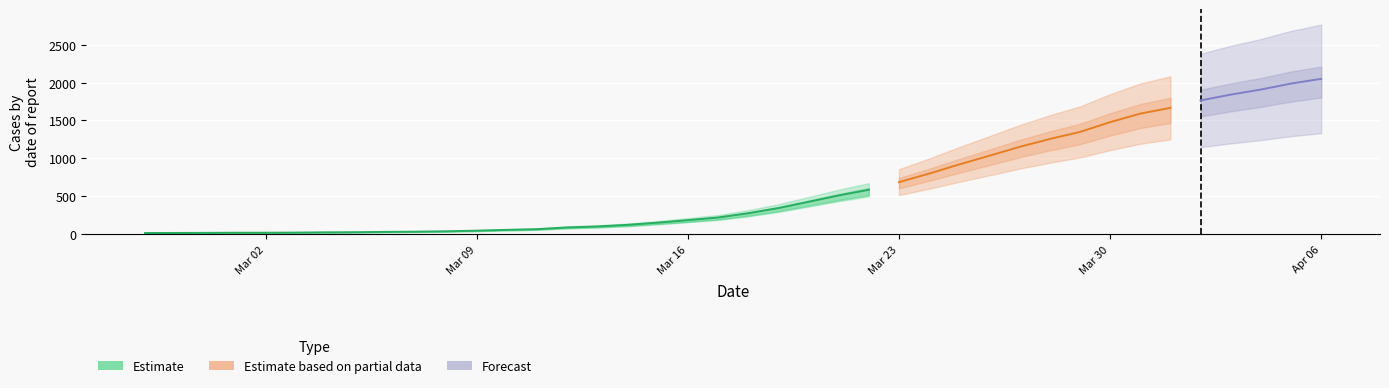

Rank the categories by value from highest to lowest.

2020-04-06, 2020-04-05, 2020-04-04, 2020-04-03, 2020-04-02, 2020-04-01, 2020-03-31, 2020-03-30, 2020-03-29, 2020-03-28, 2020-03-27, 2020-03-26, 2020-03-25, 2020-03-24, 2020-03-23, 2020-03-22, 2020-03-21, 2020-03-20, 2020-03-19, 2020-03-18, 2020-03-17, 2020-03-16, 2020-03-15, 2020-03-14, 2020-03-13, 2020-03-12, 2020-03-11, 2020-03-10, 2020-03-09, 2020-03-08, 2020-03-07, 2020-03-06, 2020-03-05, 2020-03-04, 2020-03-03, 2020-03-01, 2020-03-02, 2020-02-29, 2020-02-28, 2020-02-27